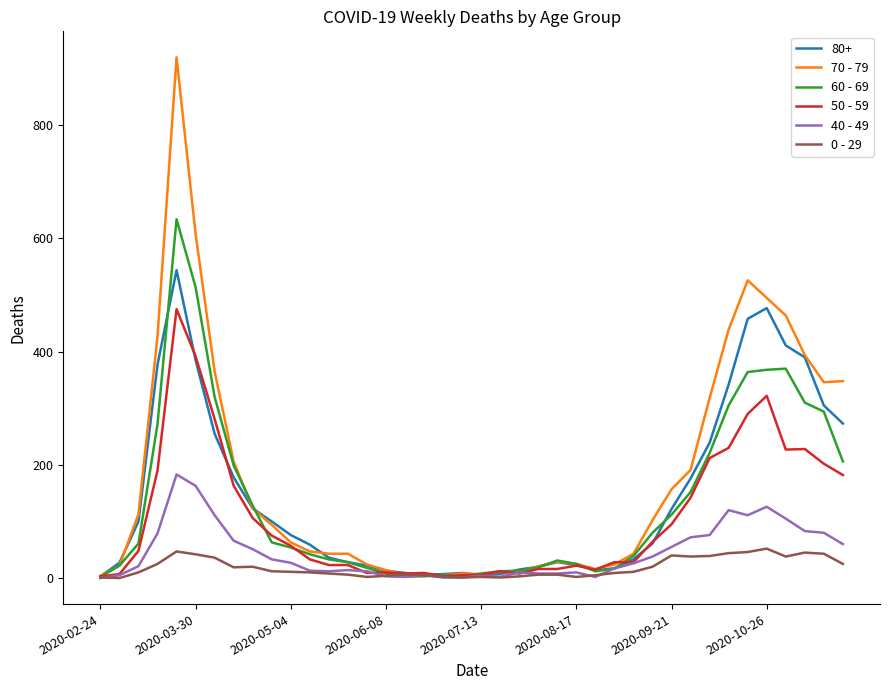

Rank the series by their maximum value, from highest to lowest.

70 - 79, 60 - 69, 80+, 50 - 59, 40 - 49, 0 - 29